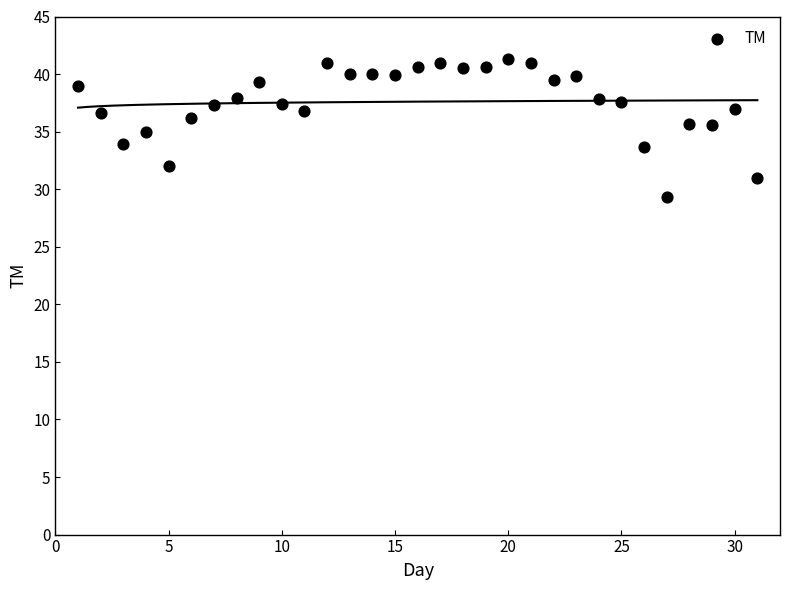

What is the range of Y values (max minus min)?

12.0